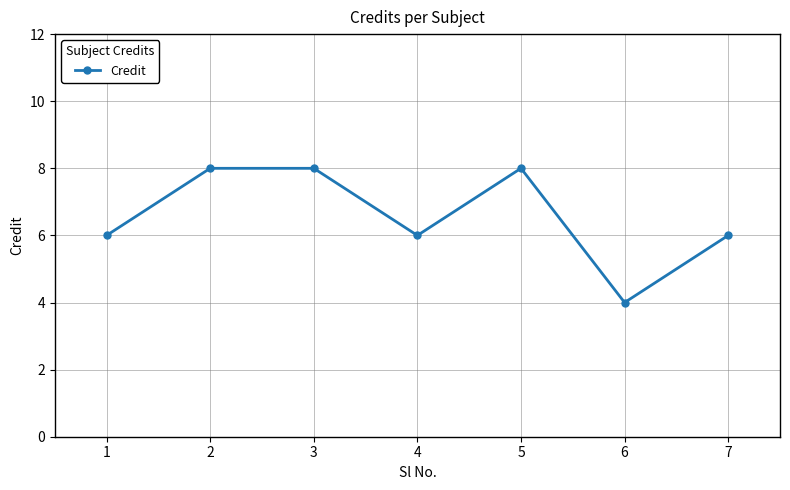

How many values are between 6 and 8?

6